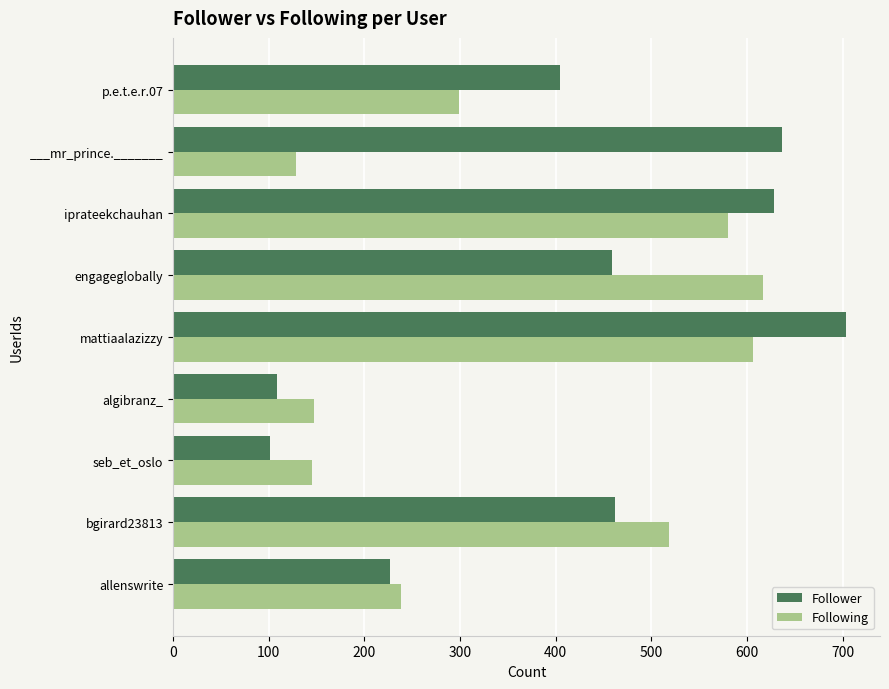

Which label corresponds to the largest value in the chart?

mattiaalazizzy